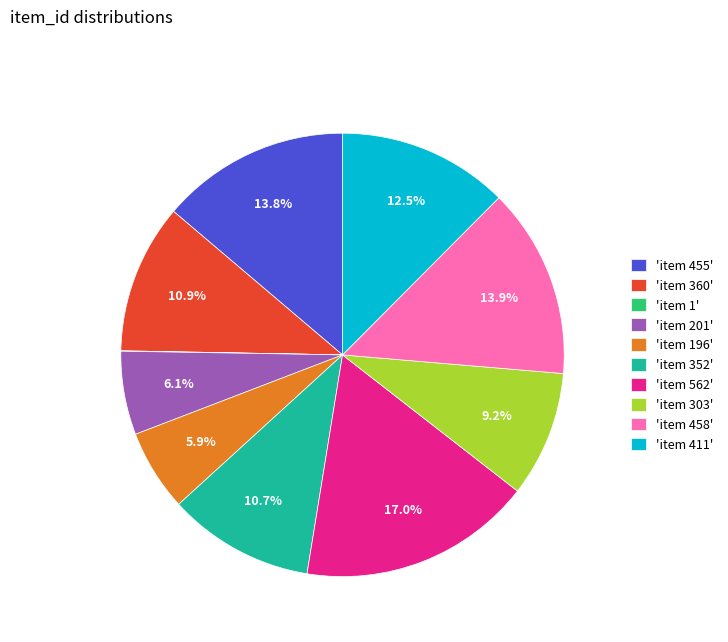

Is 'item 201' the majority of the pie?

No